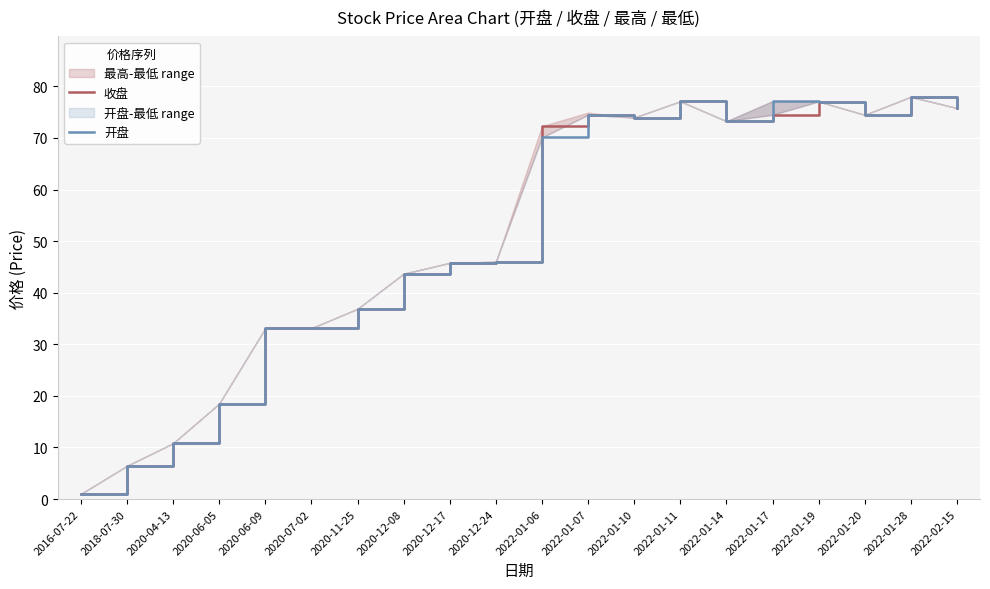

Is the value of 开盘 at 2022-01-06 greater than the value of 收盘 at 2020-12-24?

Yes